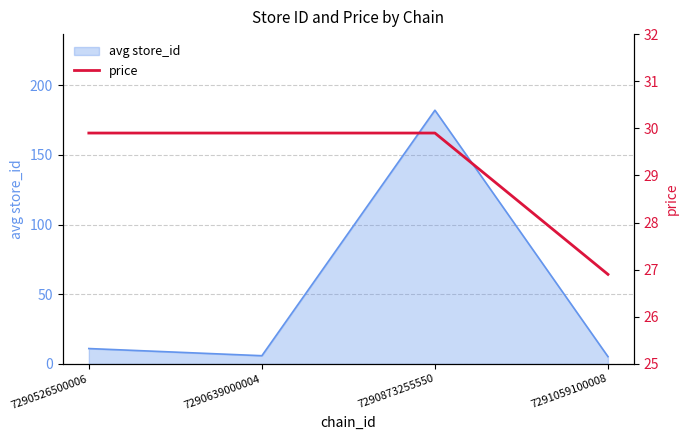

What is the difference between the maximum and minimum values?

3.0